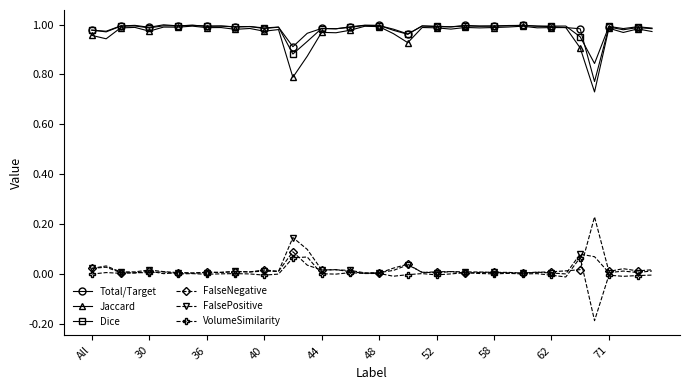

True or false: FalseNegative has more than 2 points higher than both neighbors.

True